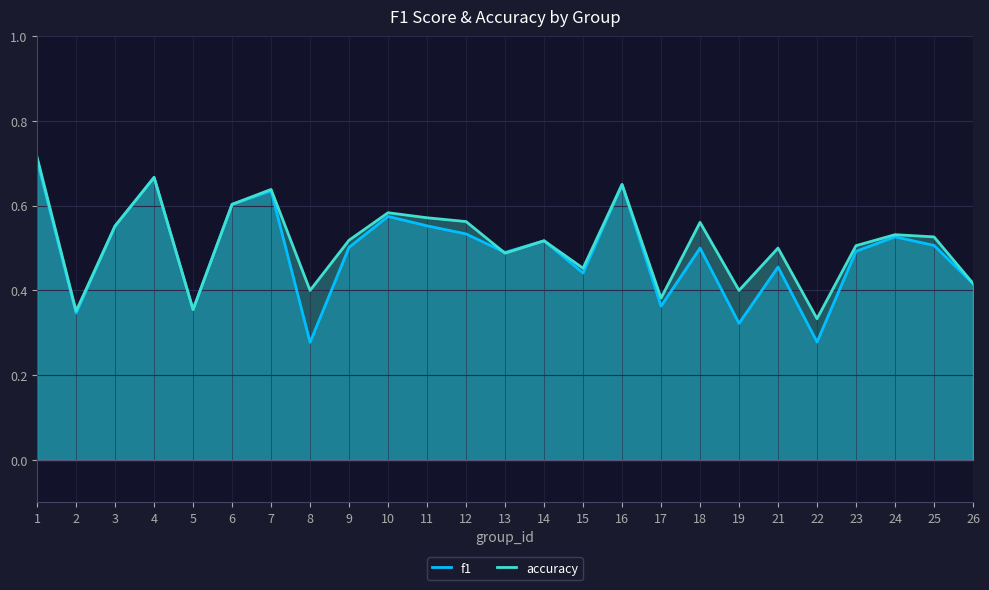

What is the difference between the maximum and minimum values in the accuracy series?

0.4